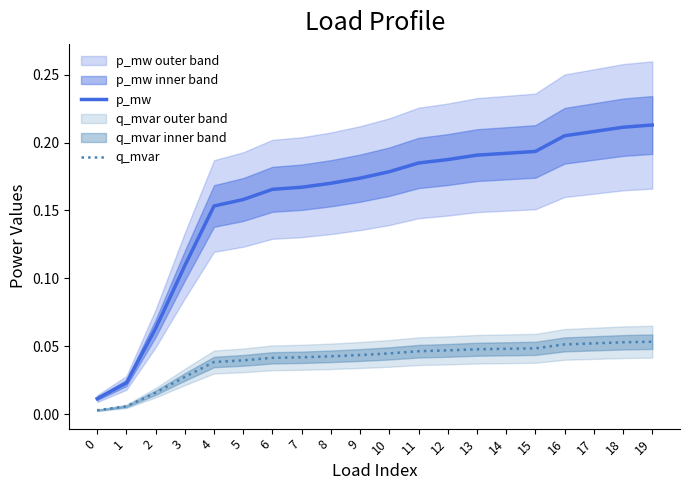

At which category is the sum across all series the highest?

19